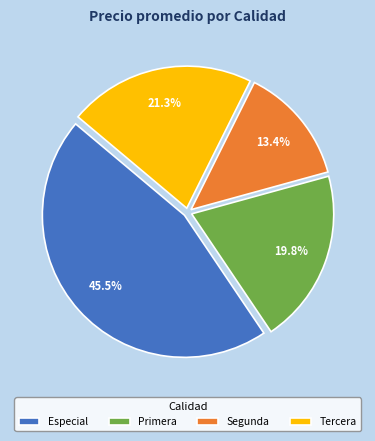

What is the ratio of the value at Especial to the value at Segunda?

3.4